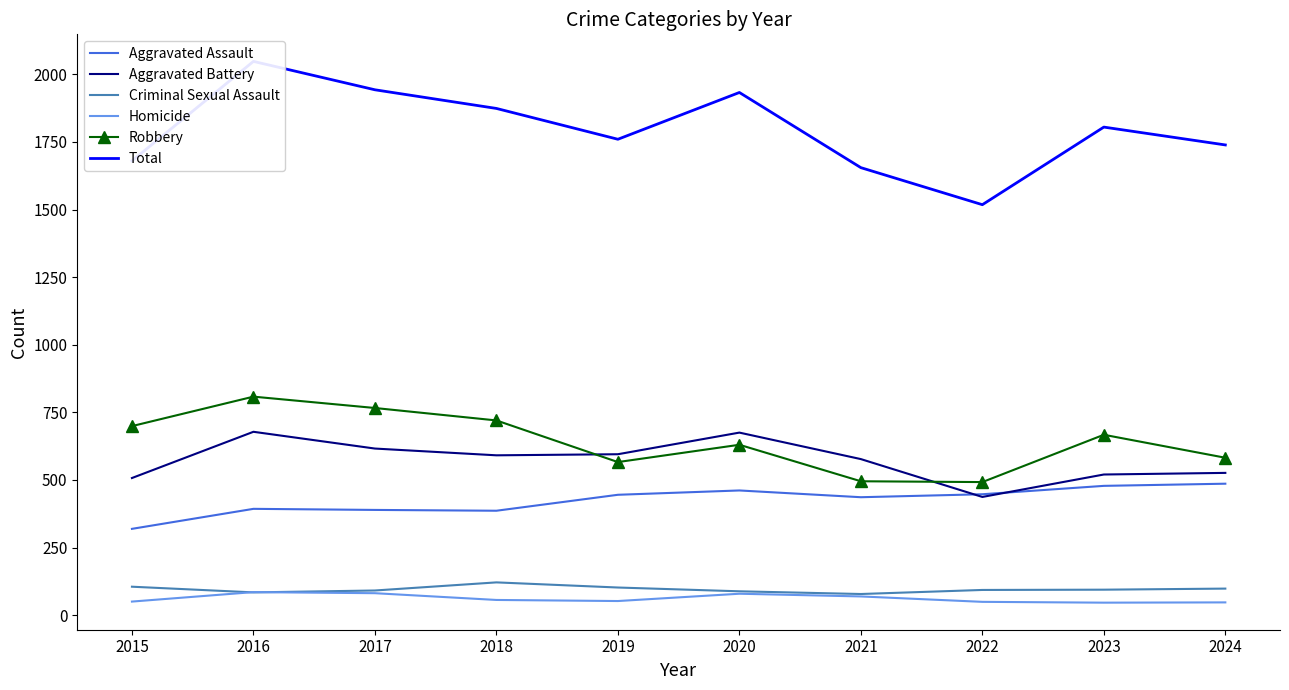

What is the highest value of the Total series?

2048